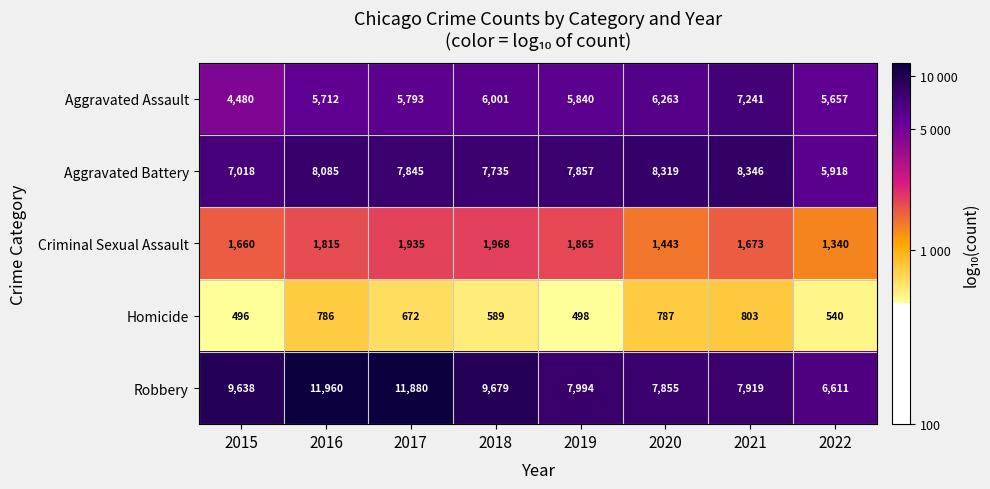

Which series has the widest spread of values?

Robbery